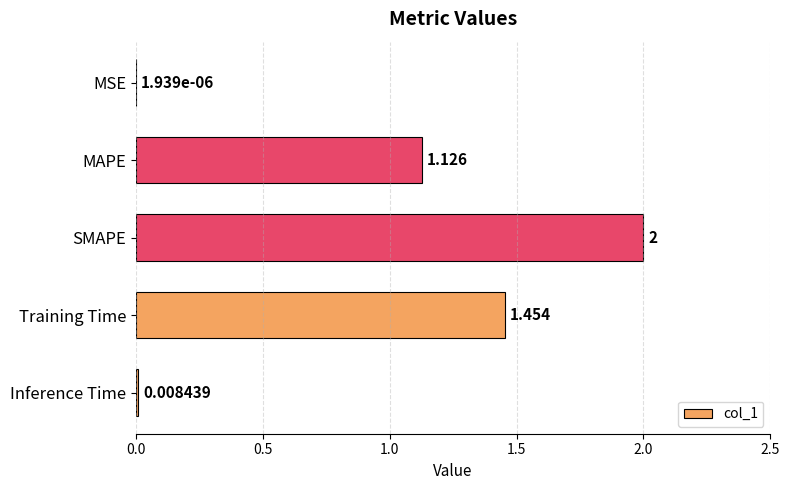

Which has a higher value, Training Time or Inference Time?

Training Time